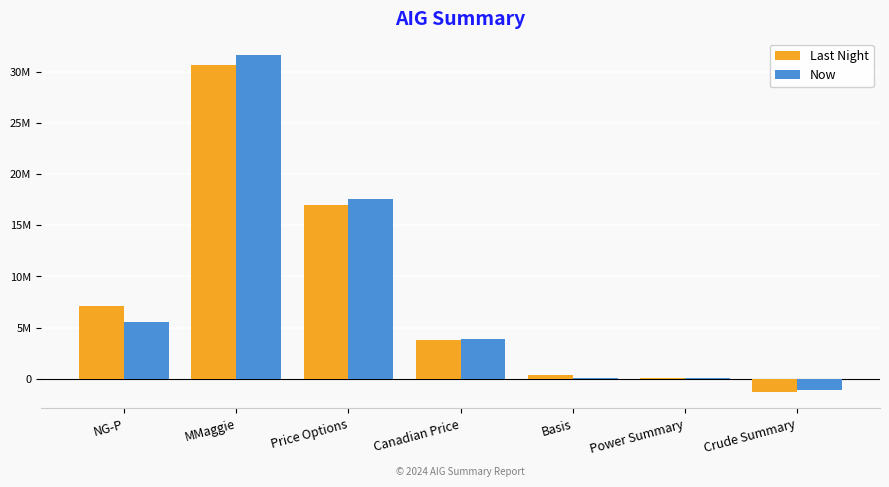

List the labels in order of Now value, largest first.

MMaggie, Price Options, NG-P, Canadian Price, Power Summary, Basis, Crude Summary